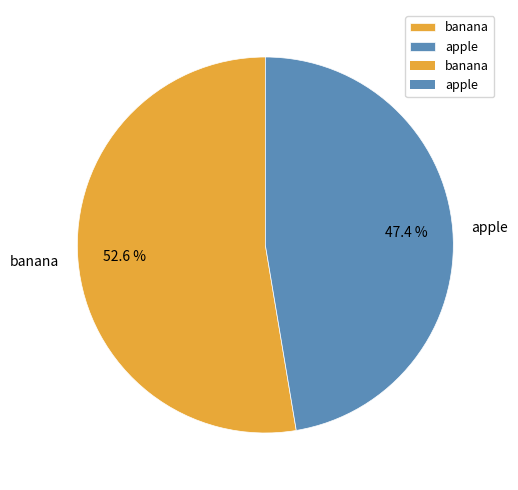

Rank the categories by value from highest to lowest.

banana, apple